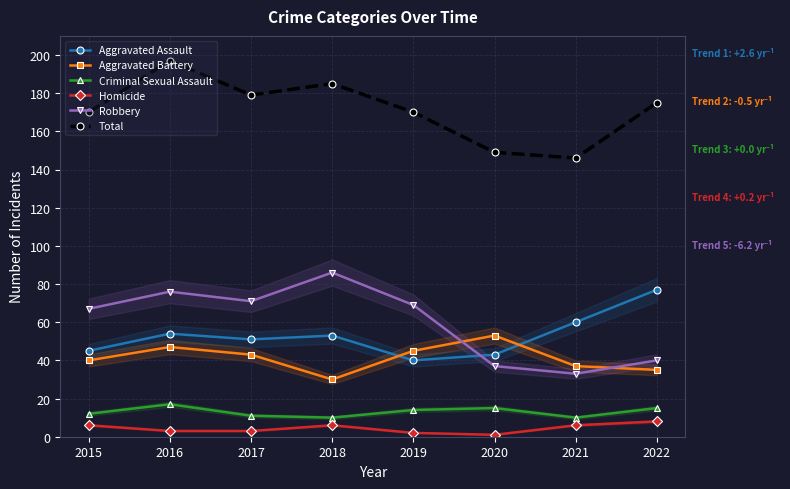

What are all the series names shown in the legend?

Aggravated Assault, Aggravated Battery, Criminal Sexual Assault, Homicide, Robbery, Total